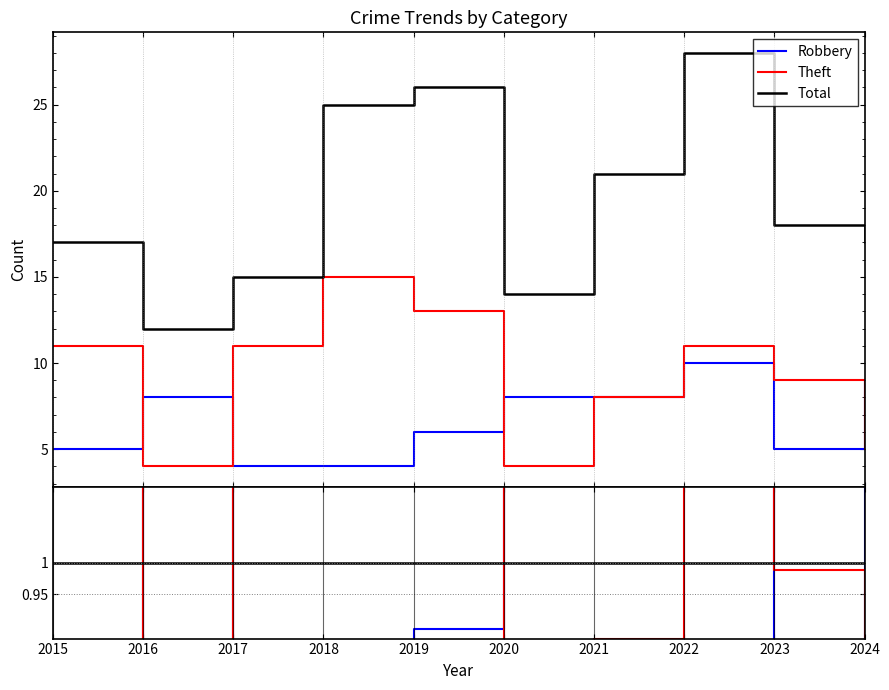

True or false: Theft has more than 2 interior local peaks.

False